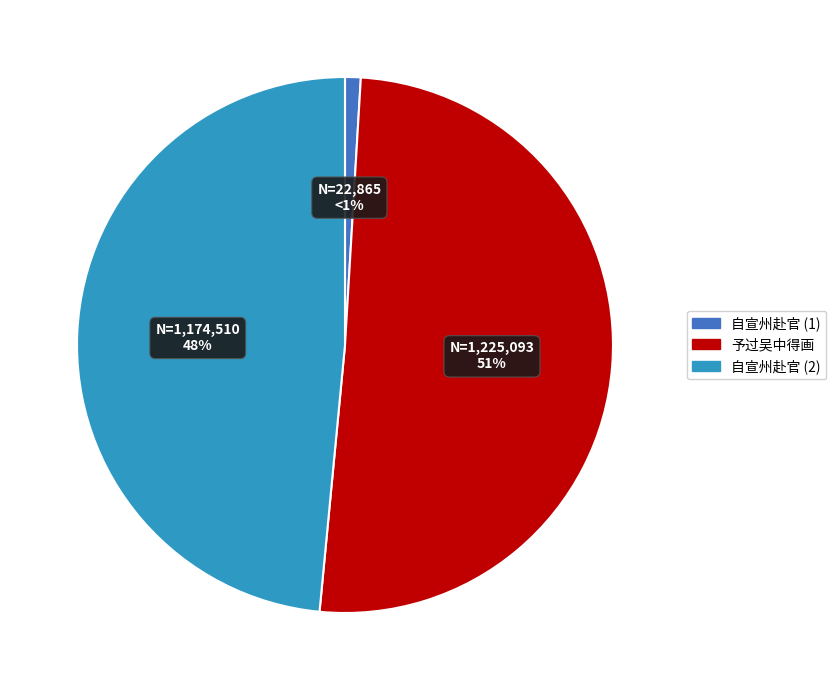

Count the number of slices in the pie.

3